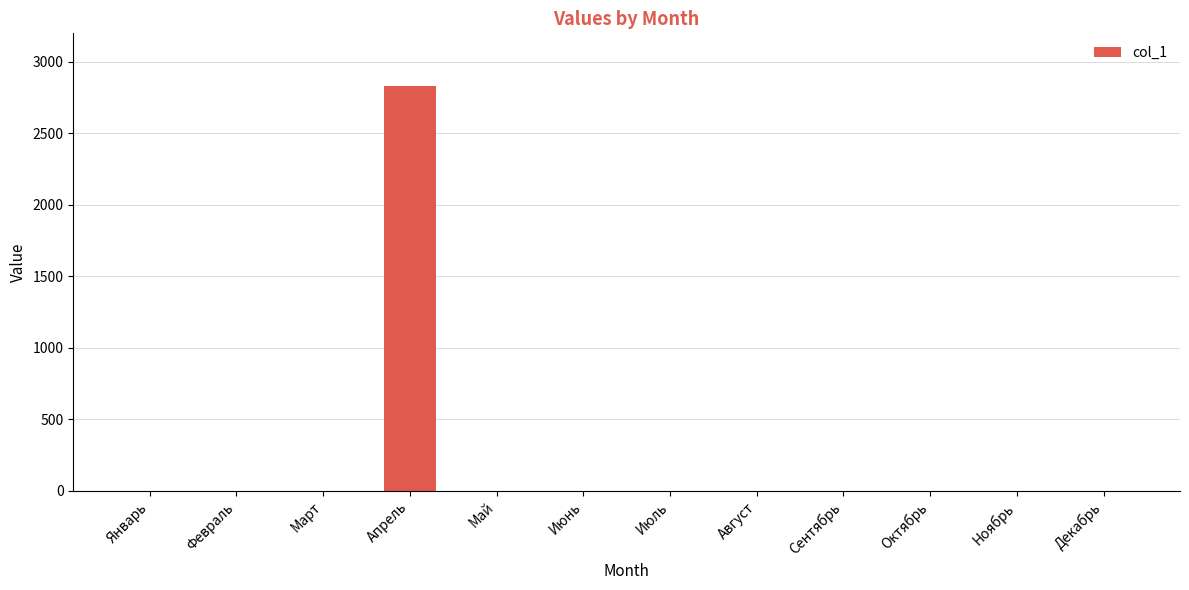

The chart shows a value of 916 at Декабрь. True or false?

False